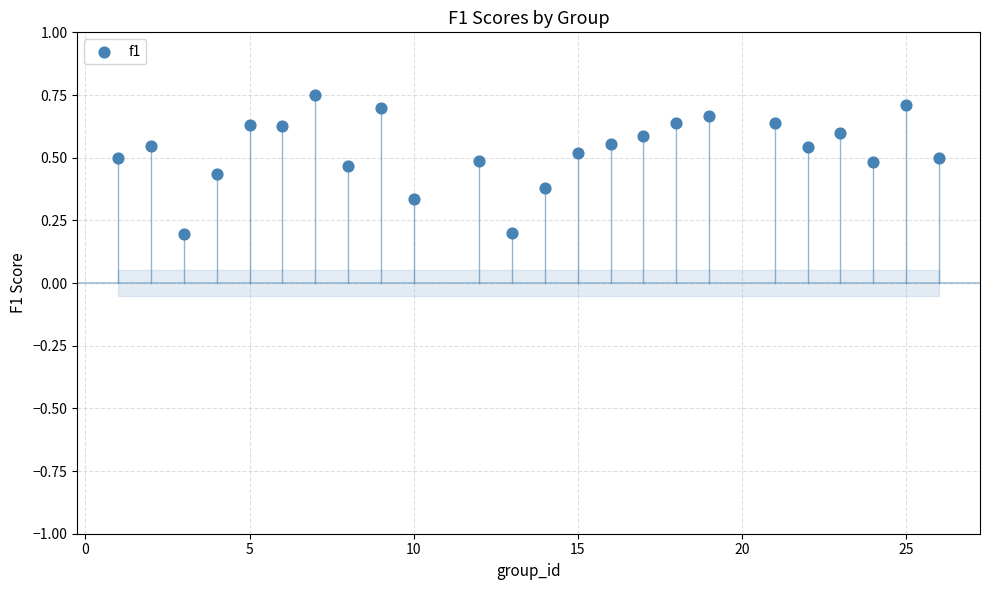

What is the range of X values (max minus min)?

25.0